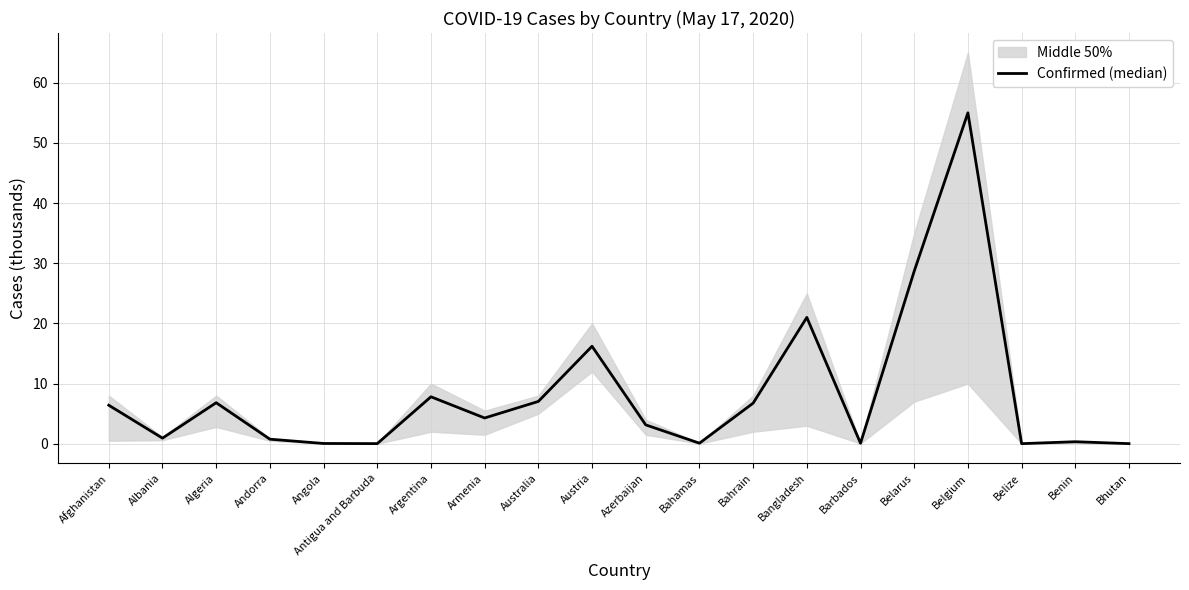

What is the sum of the values at Australia and Belize?

7.1